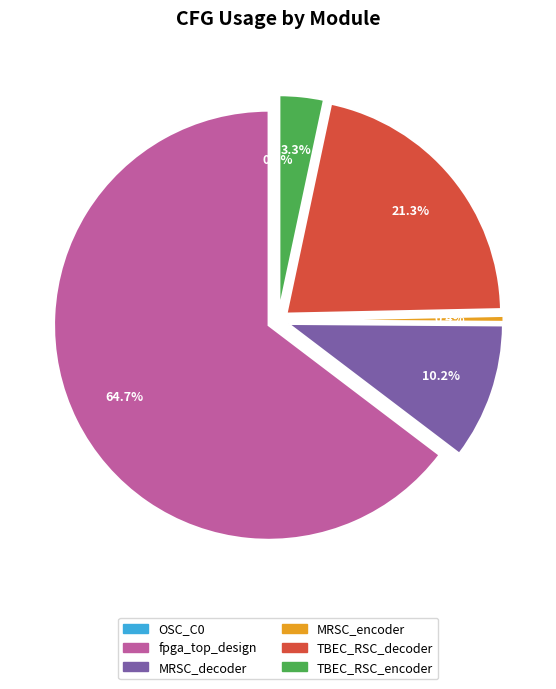

Which has a higher value, TBEC_RSC_decoder or TBEC_RSC_encoder?

TBEC_RSC_decoder